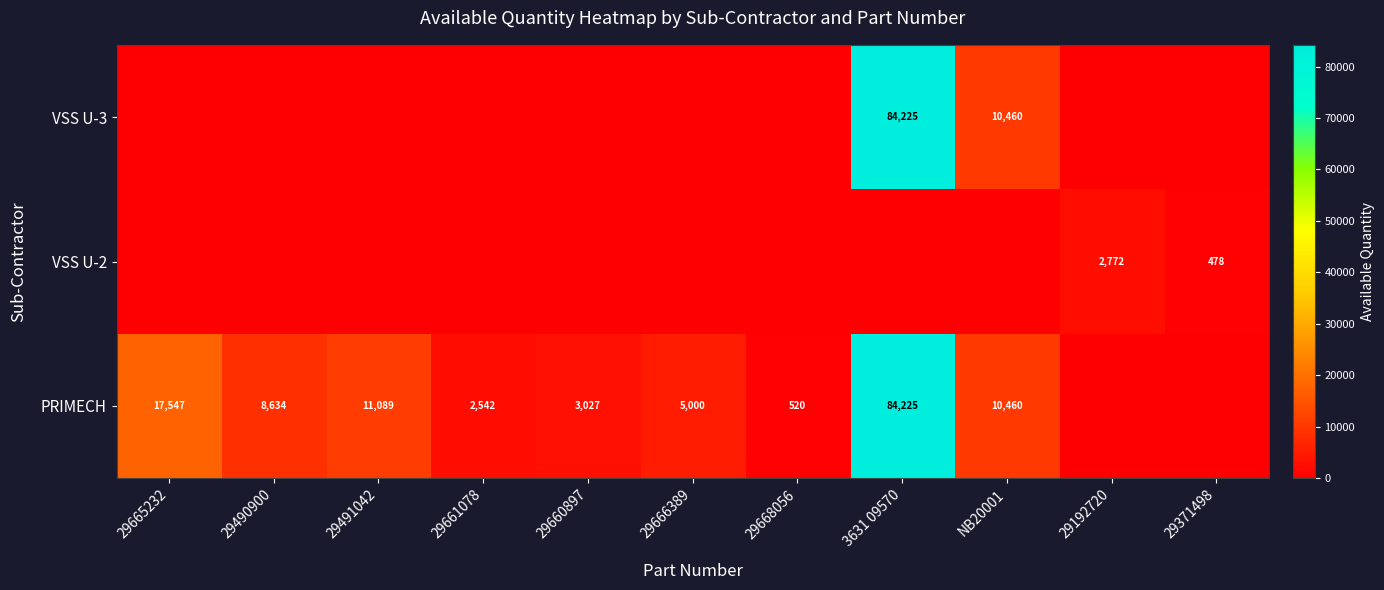

Between NB20001 and 29192720, which is larger?

NB20001